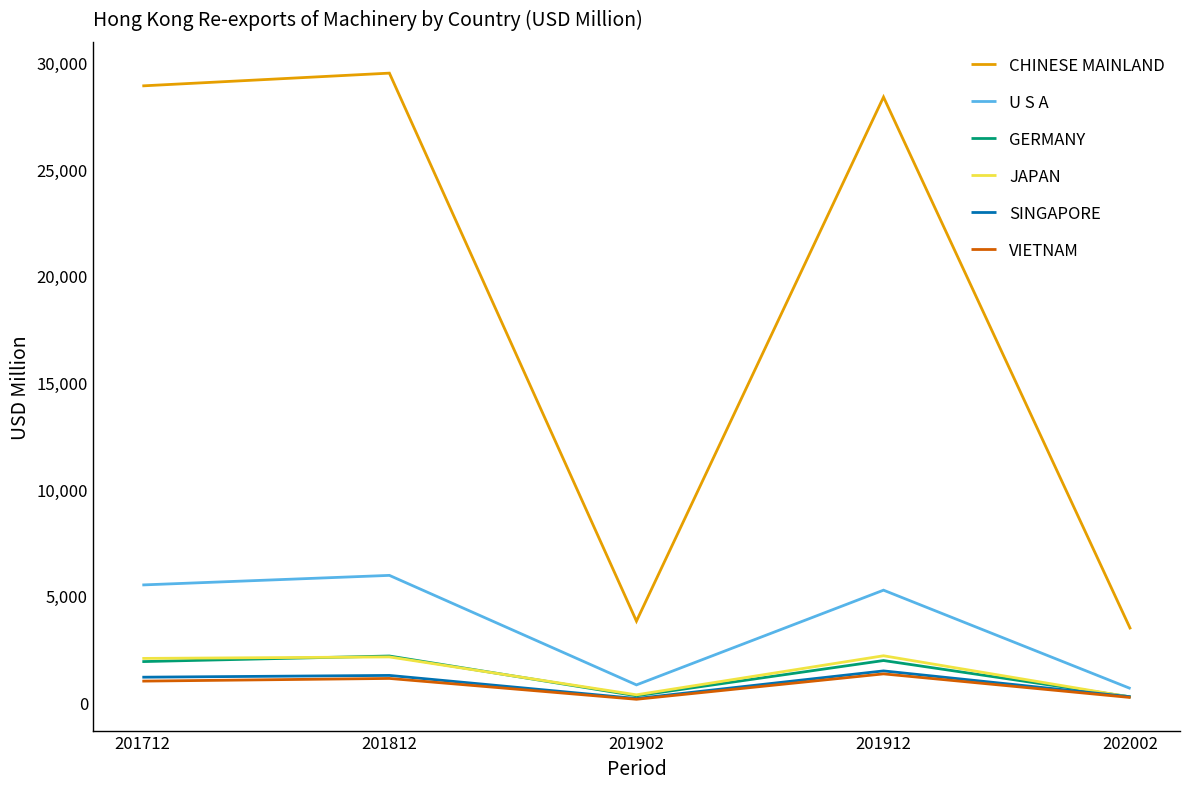

How many values in the CHINESE MAINLAND series are below 28380?

2